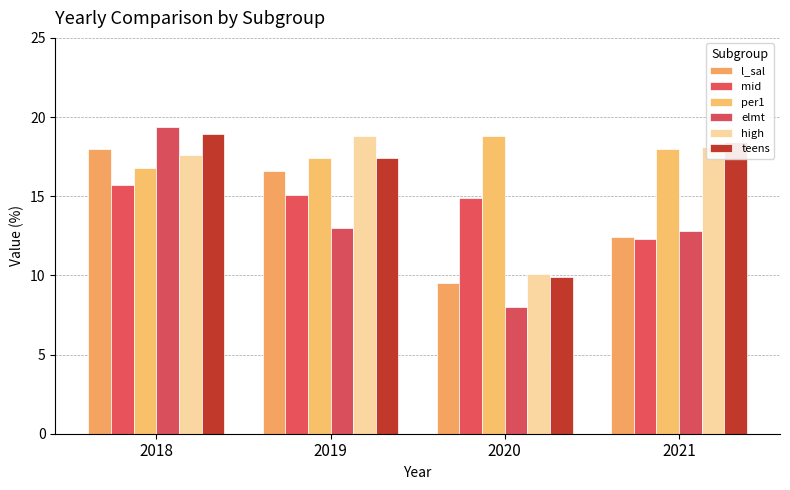

At which label does l_sal first exceed 16?

2018